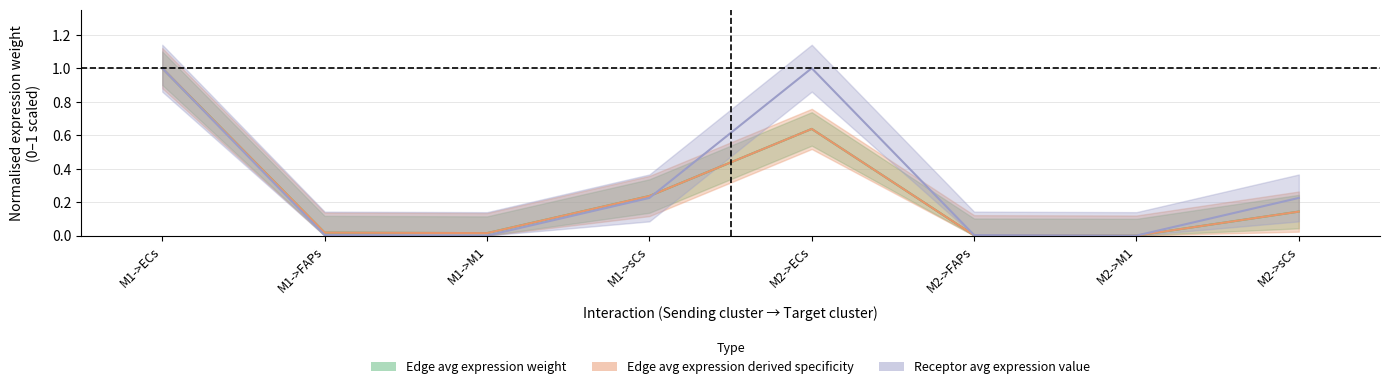

At M1->FAPs, list the series in order from smallest to largest.

Receptor average expression value, Edge average expression weight, Edge total expression weight